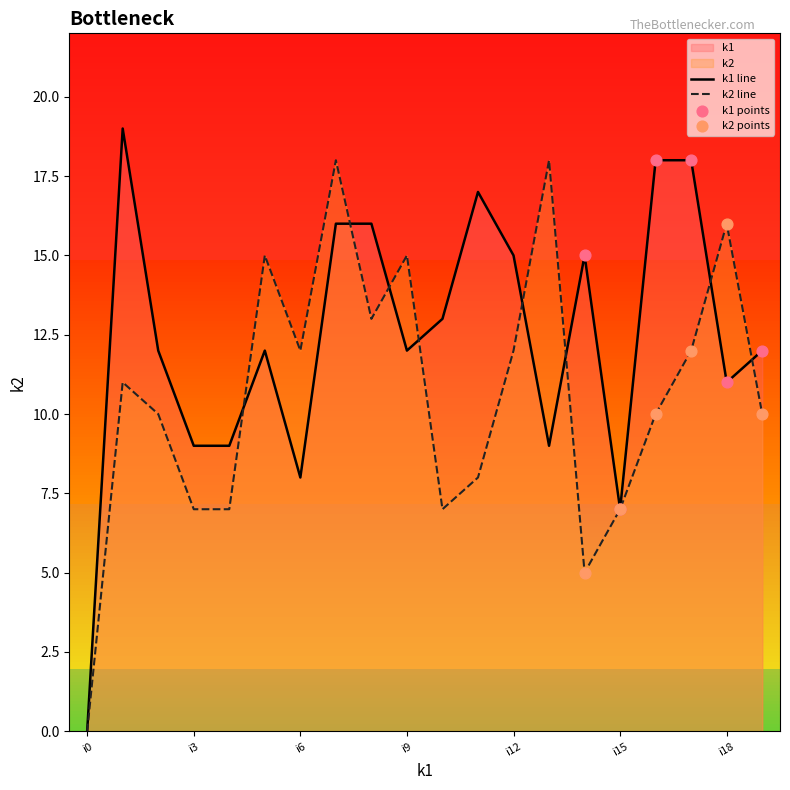

Which series contains the highest Y value?

k1